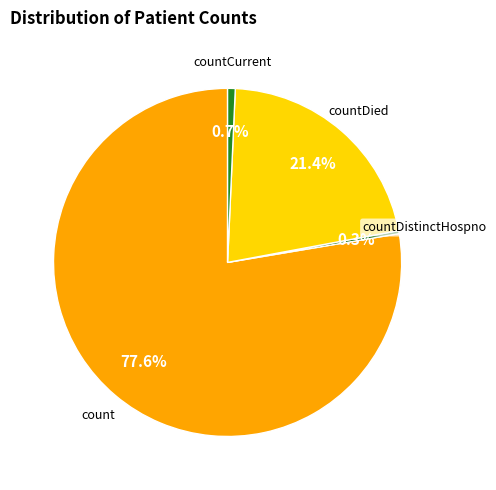

What percentage is the countDied slice, to the nearest percent?

21%